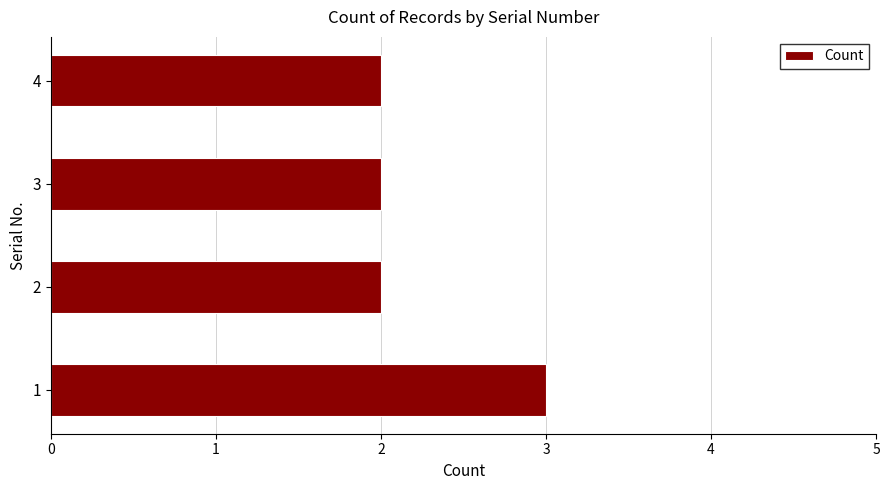

The chart shows a value of 2 at 4. True or false?

True